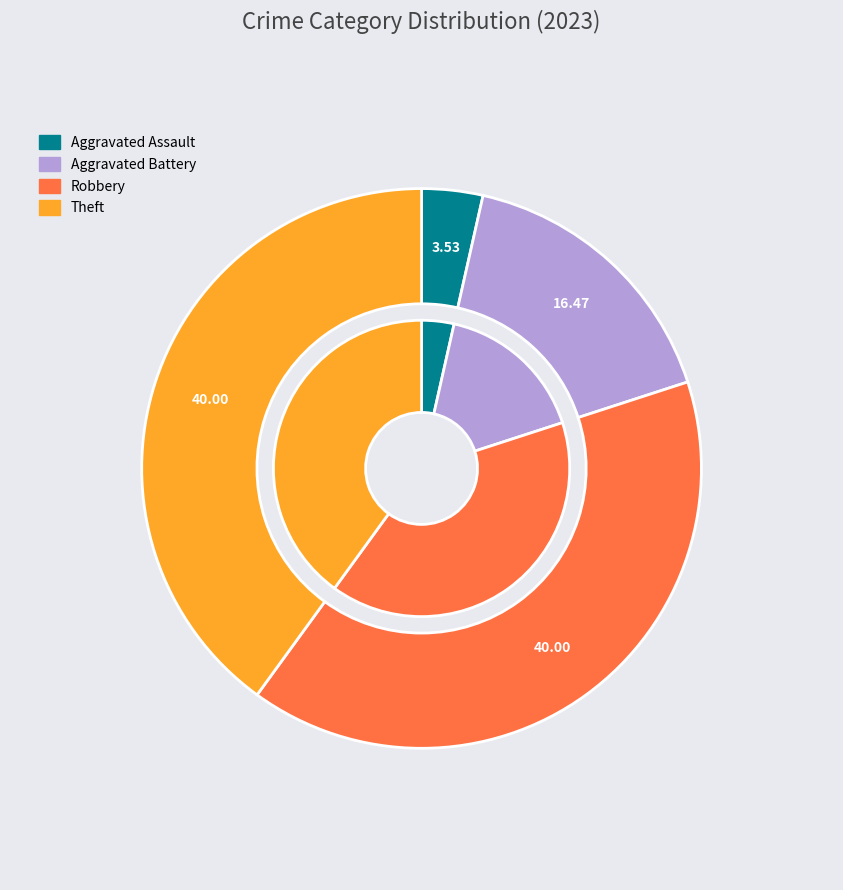

Which slice is the largest?

Robbery